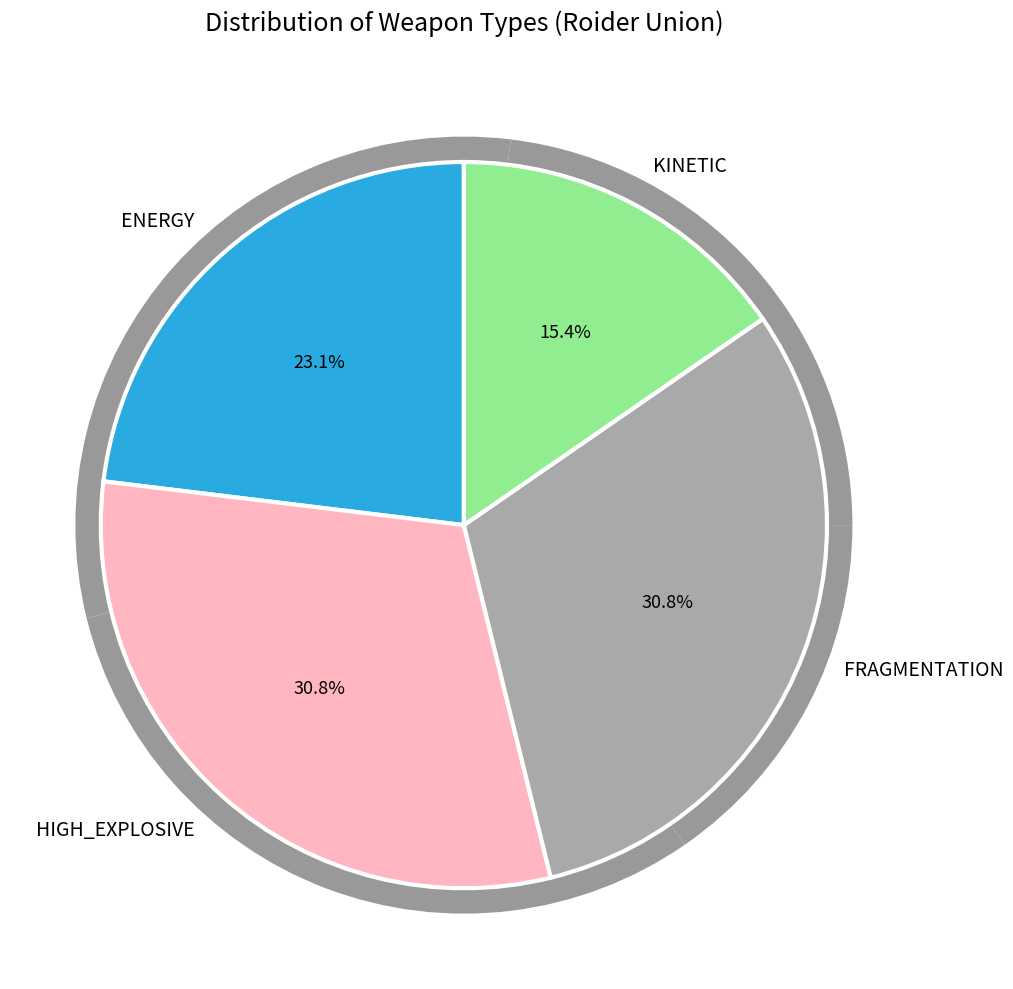

Between ENERGY and FRAGMENTATION, which is larger?

FRAGMENTATION